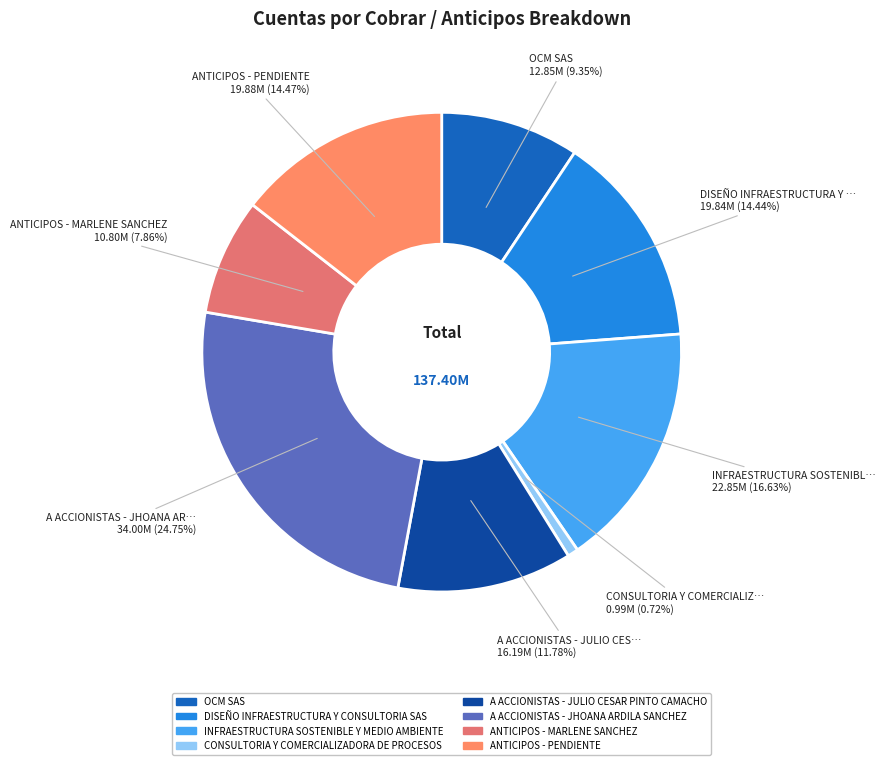

Do A ACCIONISTAS - JULIO CESAR PINTO CAMACHO and DISEÑO INFRAESTRUCTURA Y CONSULTORIA SAS together represent more than half of the pie?

No